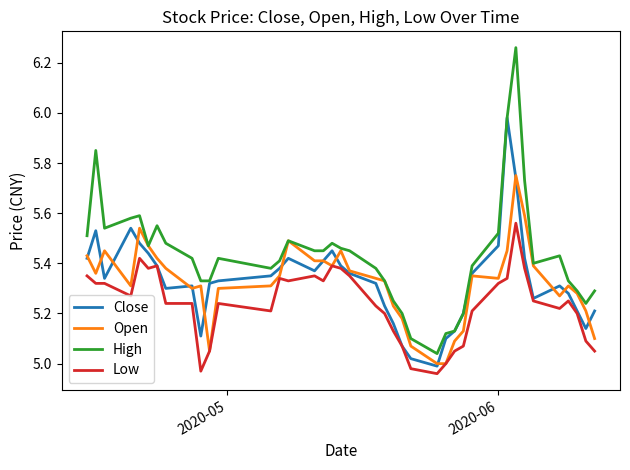

Which series has the widest spread of values?

High